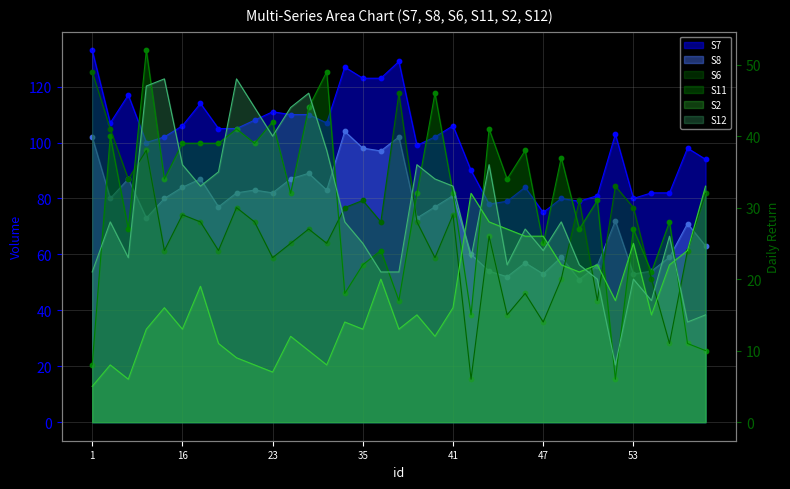

Which series has the largest total across all categories?

S7